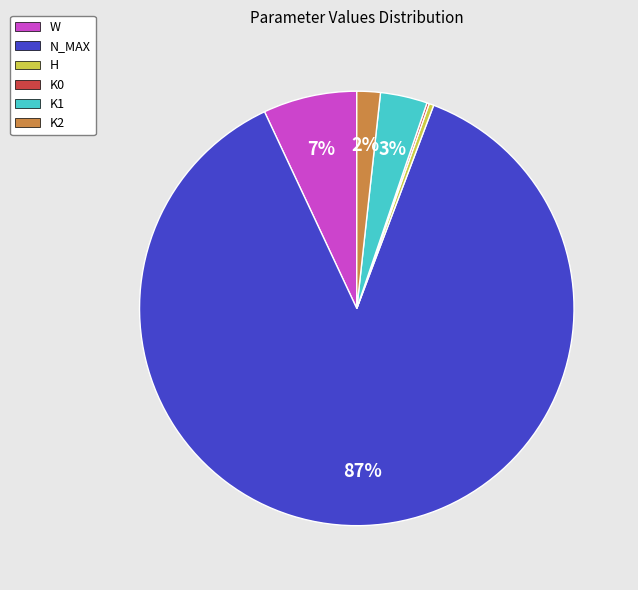

Is it true that W is 7% of the pie?

True